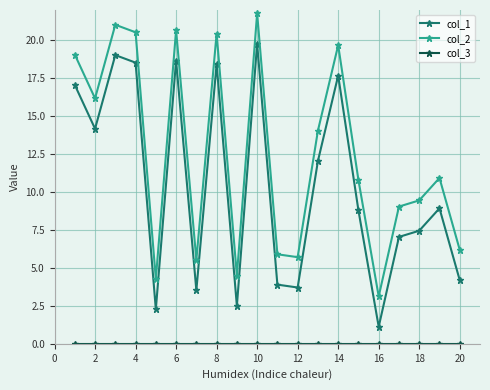

Does the chart display data point markers on the line(s)?

Yes